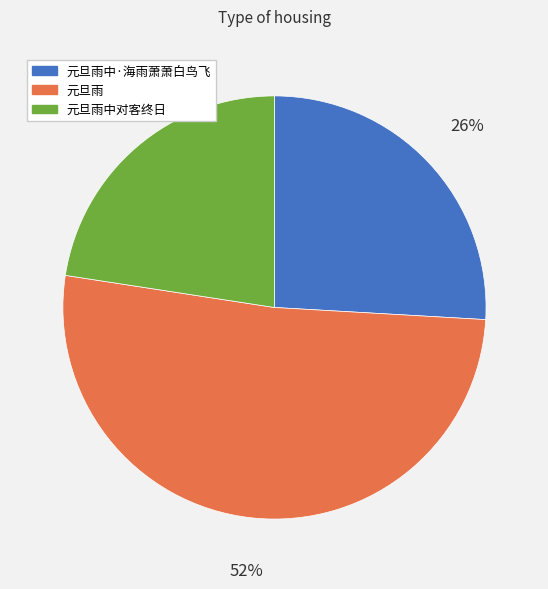

To the nearest percent, what is the difference between the 元旦雨 and 元旦雨中对客终日 slice percentages?

29%